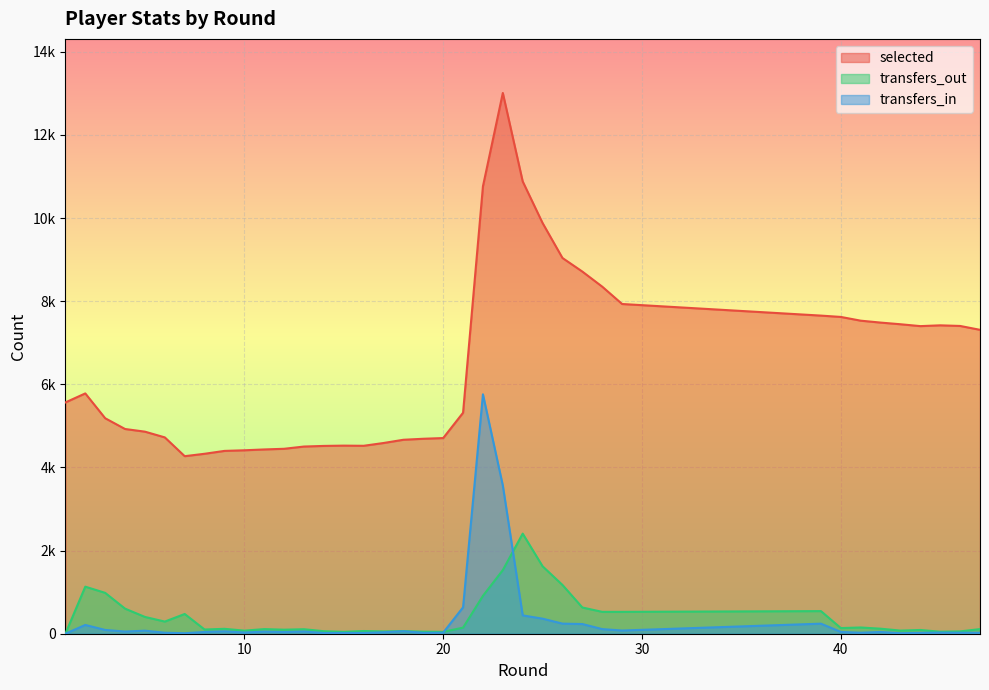

What is the total value across all series at 41?

7705